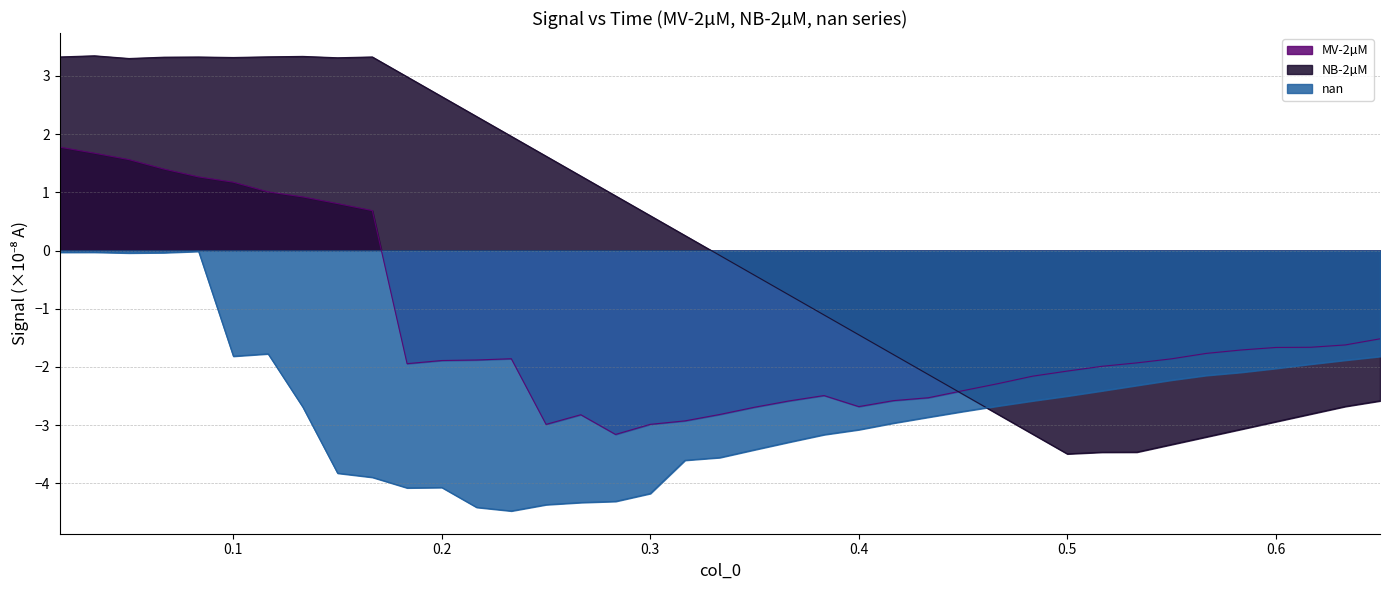

What is the smallest value displayed?

-4.5